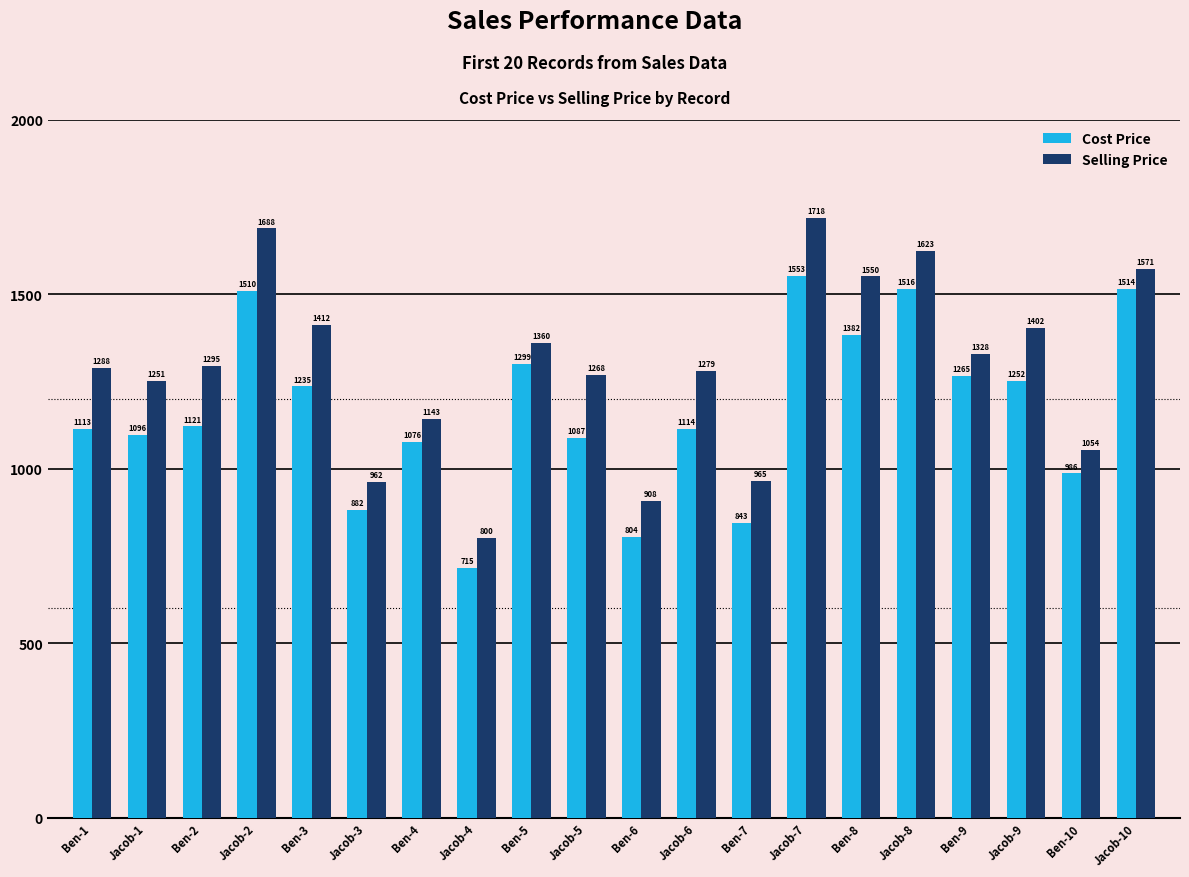

List the series in order of their overall mean, highest first.

Selling Price, Cost Price